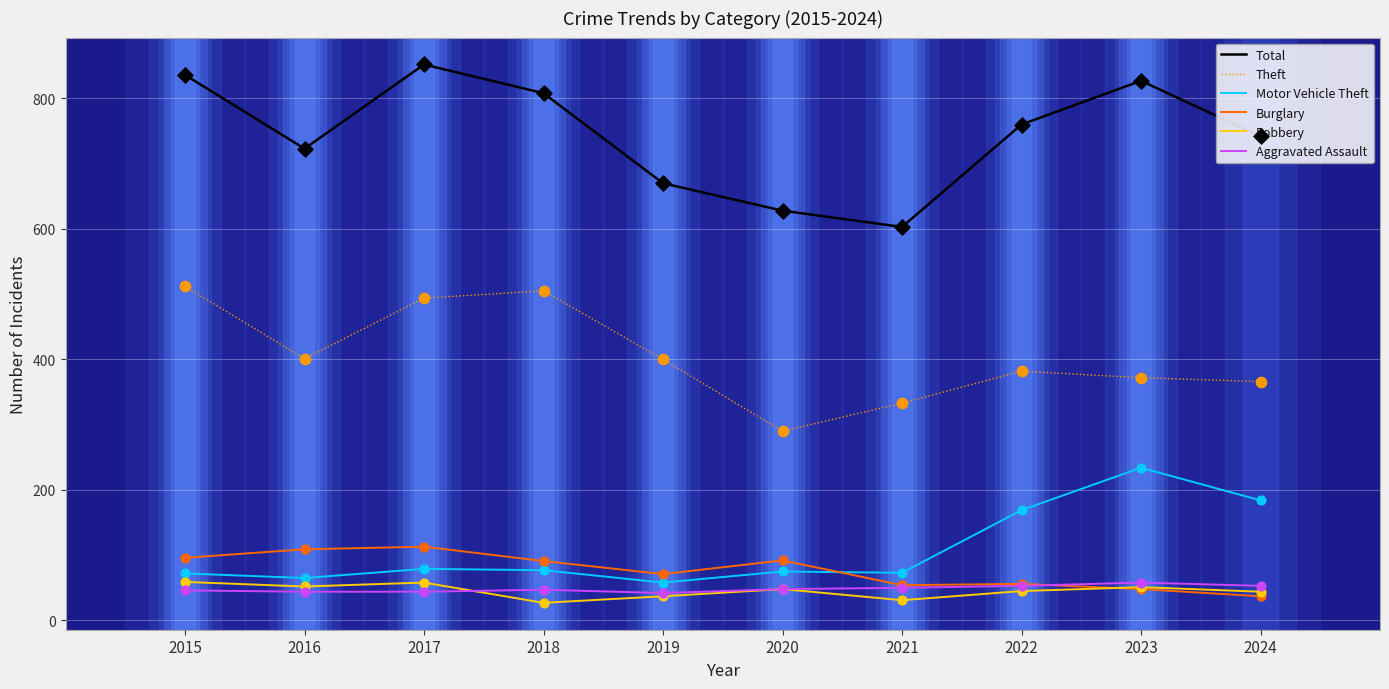

What is the total value across all series at 2021?

1144